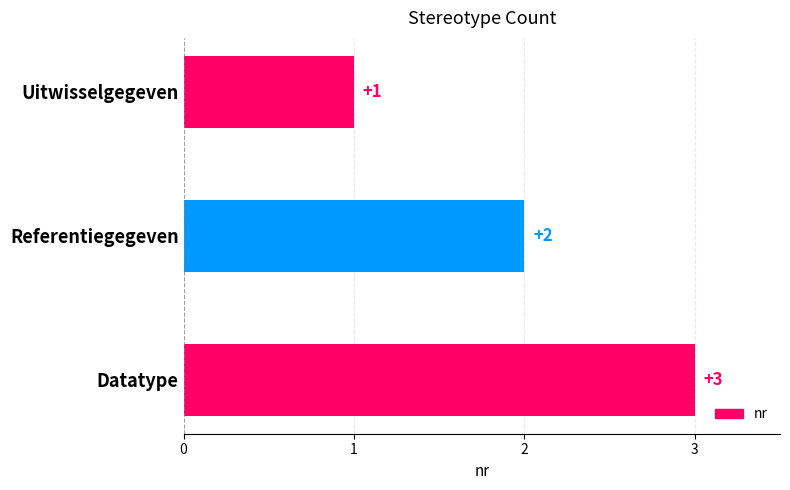

What is the smallest value displayed?

1